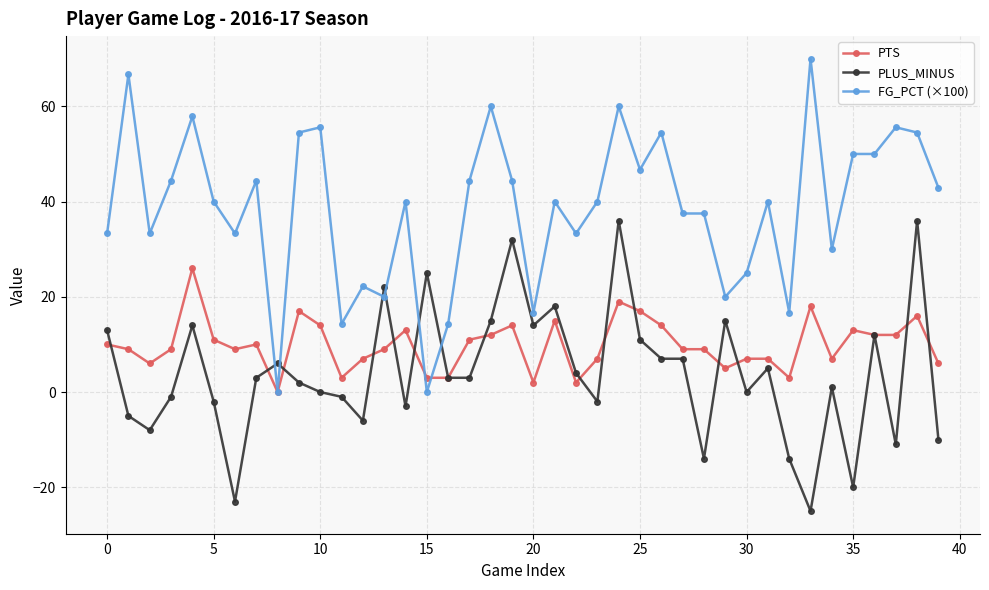

What are all the series names shown in the legend?

PTS, PLUS_MINUS, FG_PCT (×100)